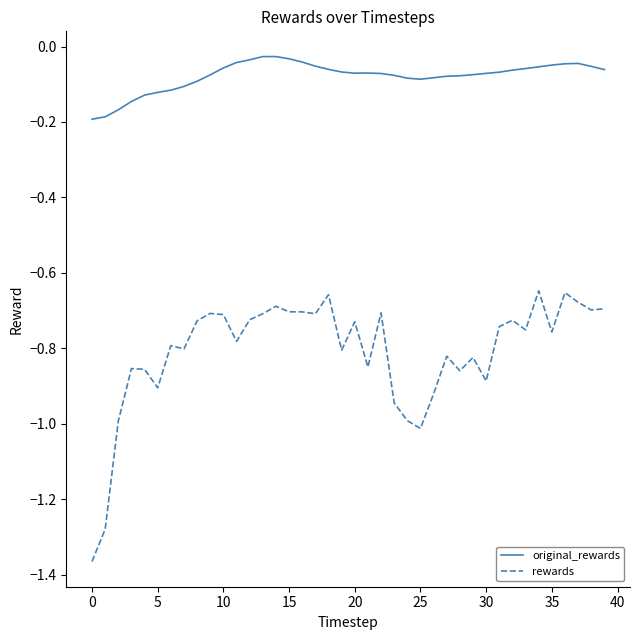

Which series has the largest range (max minus min)?

rewards